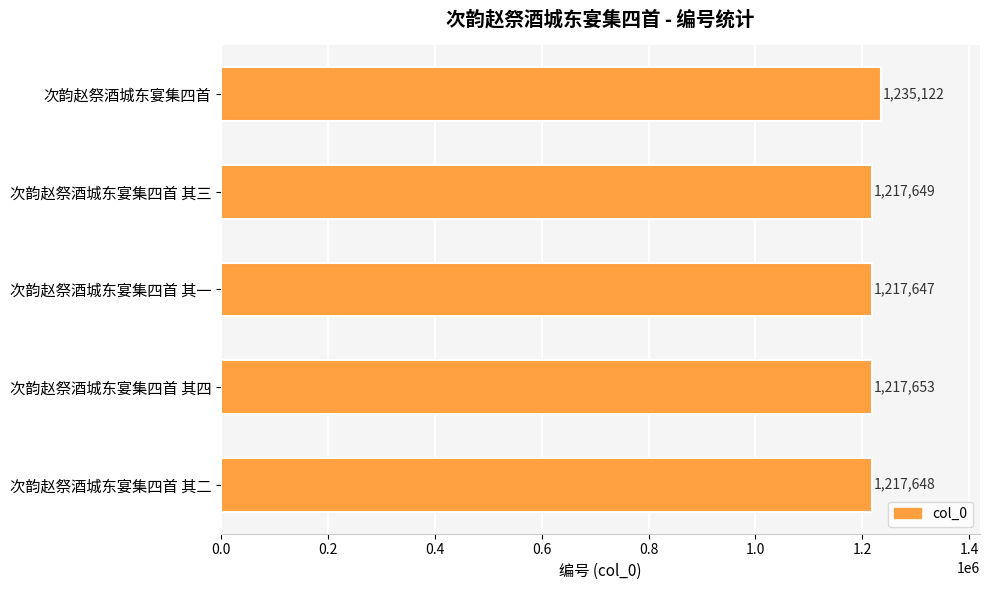

Reading bottom to top, list all the values displayed in this chart.

1217648	1217653	1217647	1217649	1235122